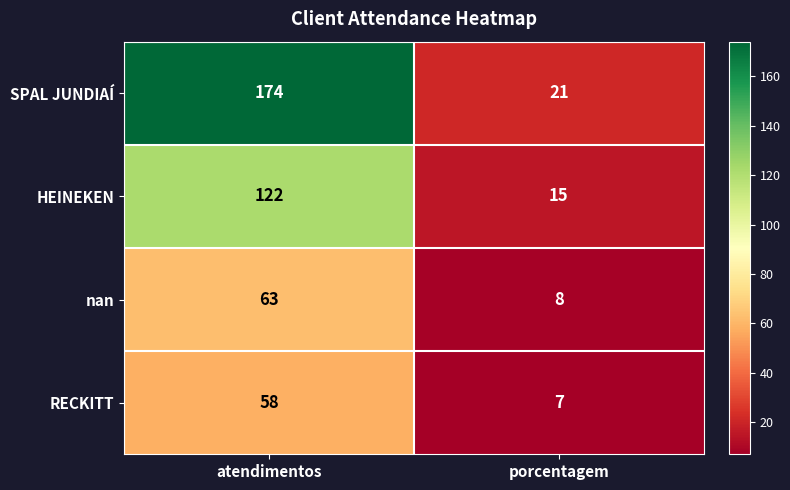

List the labels in order of SPAL JUNDIAÍ value, largest first.

atendimentos, porcentagem